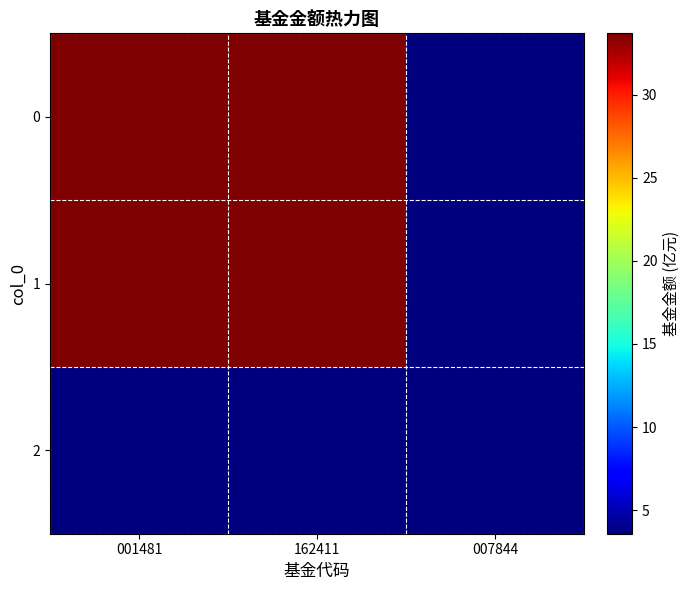

Rank the series at 162411 from lowest to highest value.

2, 0, 1